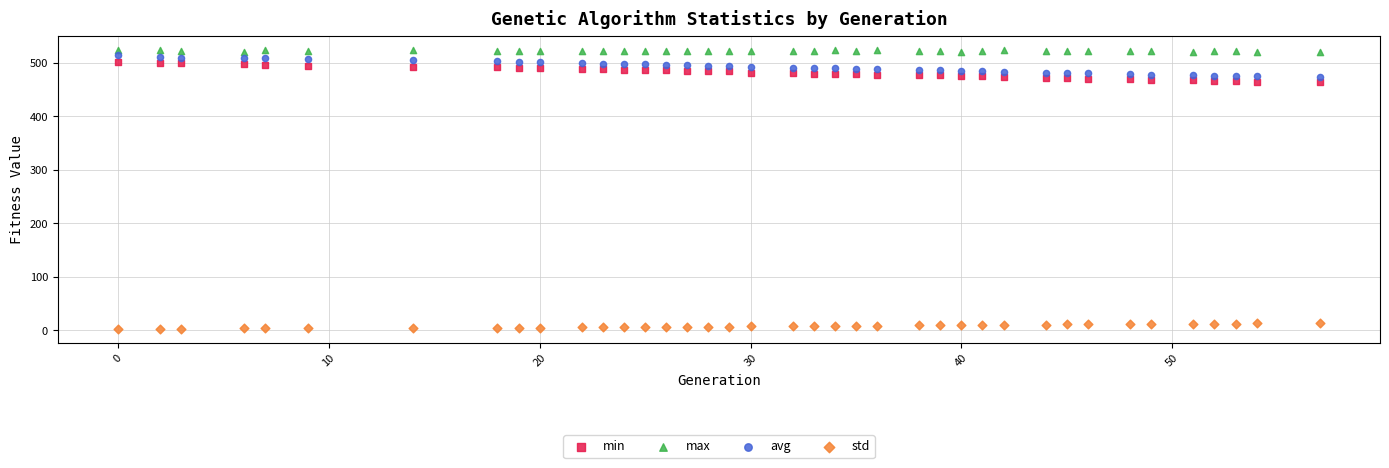

Which series contains the lowest Y value?

std